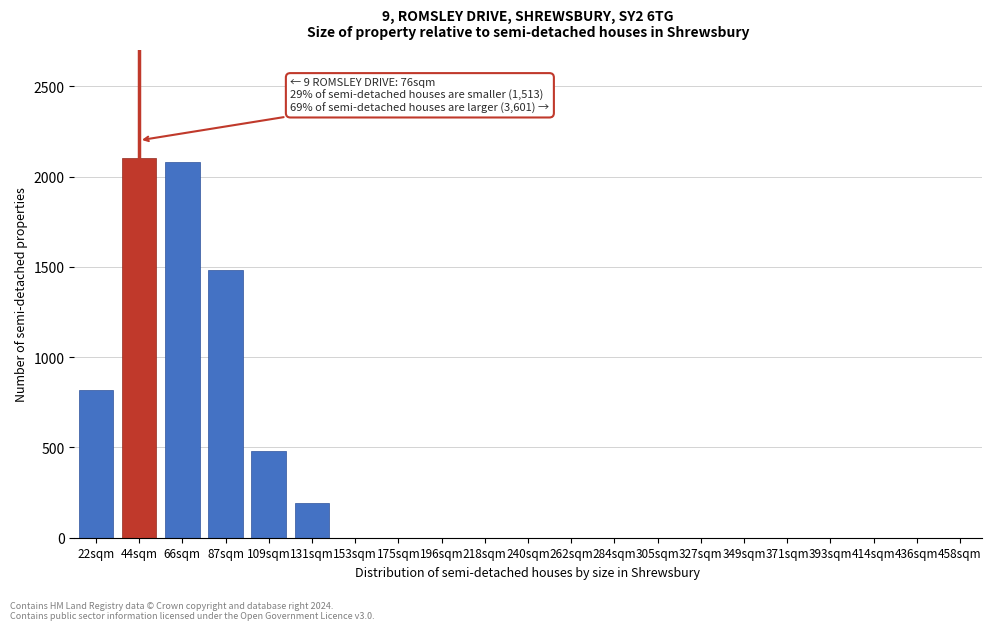

Reading right to left, extract all data points from this chart.

458sqm=0	436sqm=0	414sqm=0	393sqm=0	371sqm=0	349sqm=0	327sqm=0	305sqm=0	284sqm=0	262sqm=0	240sqm=0	218sqm=0	196sqm=0	175sqm=0	153sqm=0	131sqm=195	109sqm=480	87sqm=1480	66sqm=2080	44sqm=2100	22sqm=820